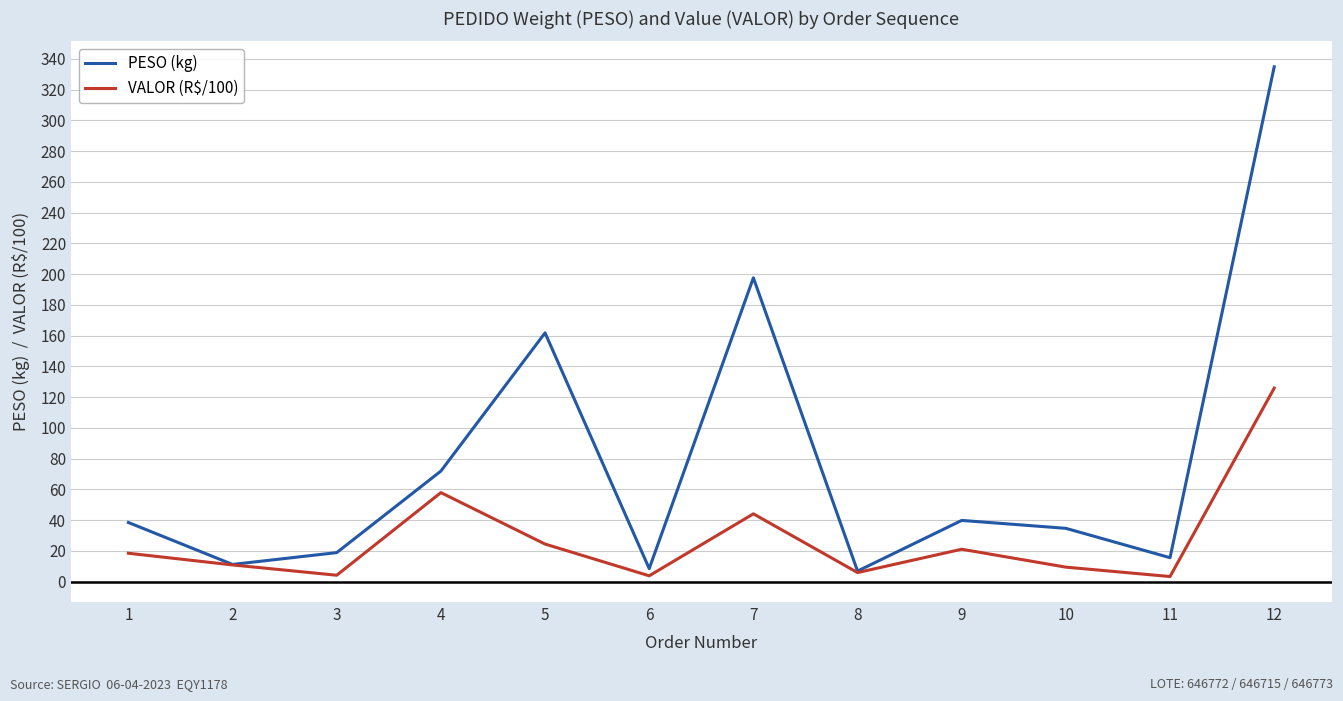

The PESO (kg) series shows 11.1 at 2. True or false?

True